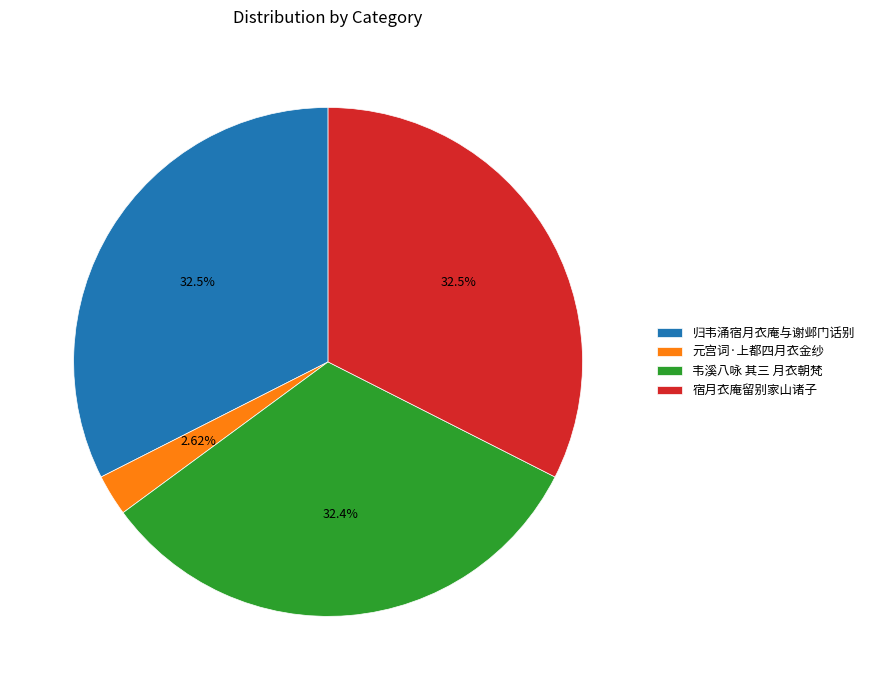

Combined, do 宿月衣庵留别家山诸子 and 归韦涌宿月衣庵与谢邺门话别 account for over 50%?

Yes